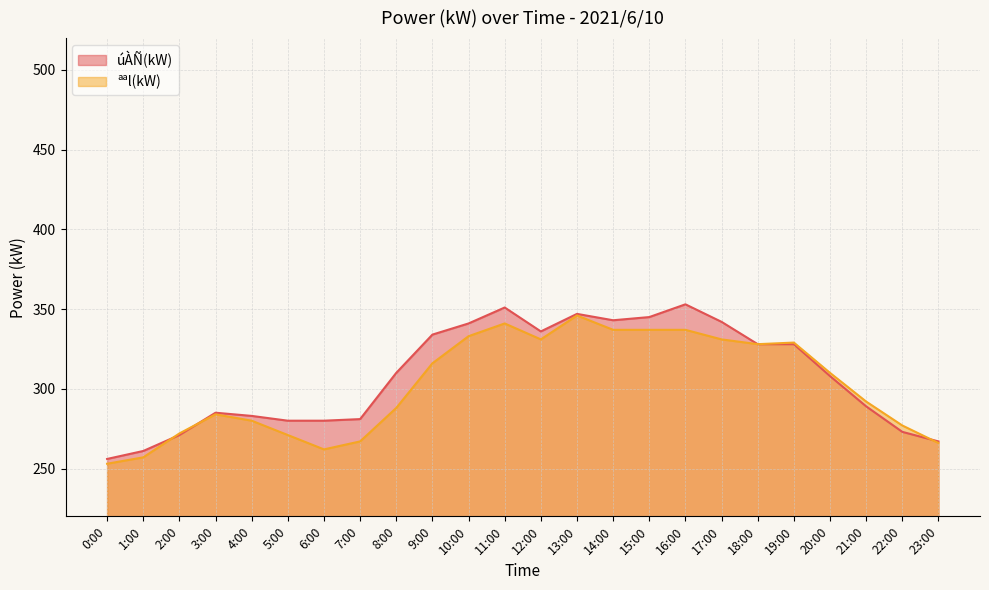

What is the label of the 9th point from the right?

15:00